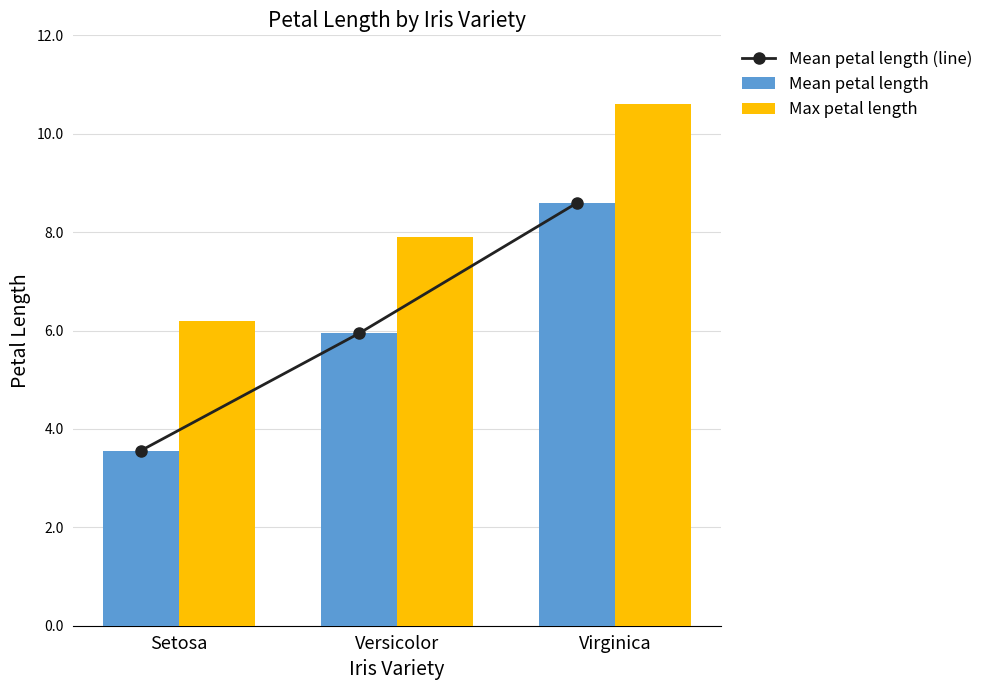

What is the difference between the maximum and second lowest values in the Mean petal length (line) series?

2.6